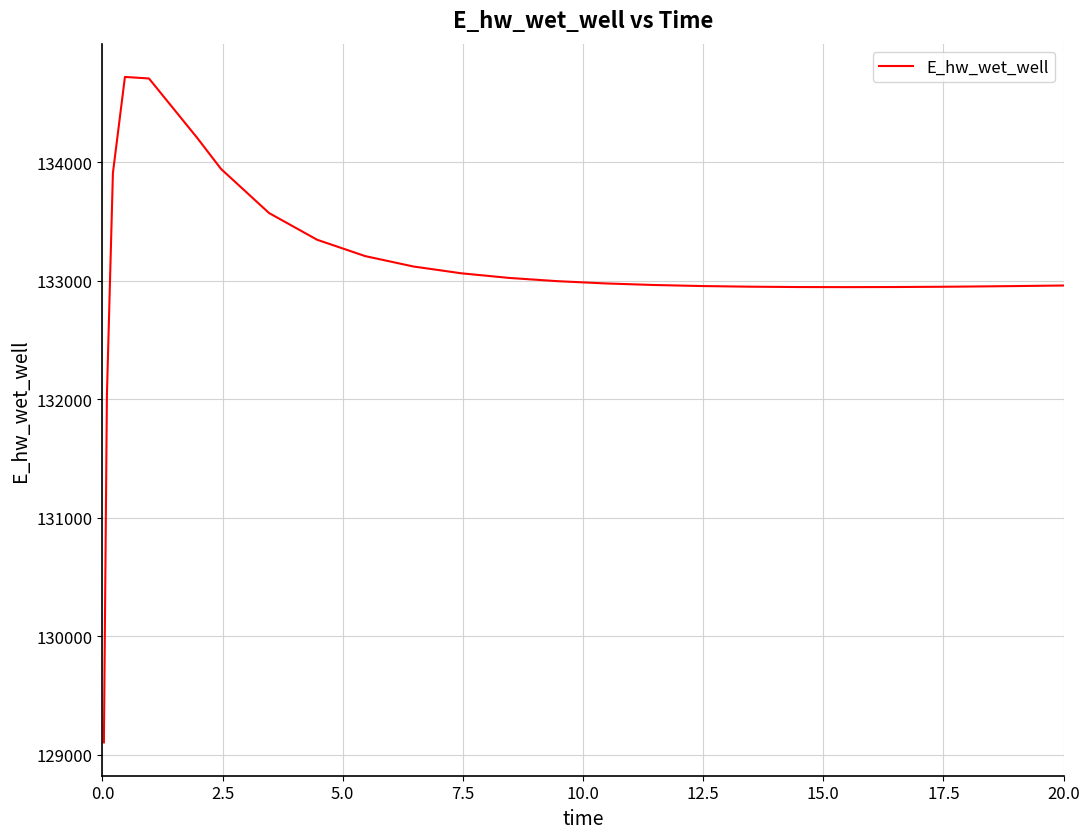

What is the average value?

133091.4